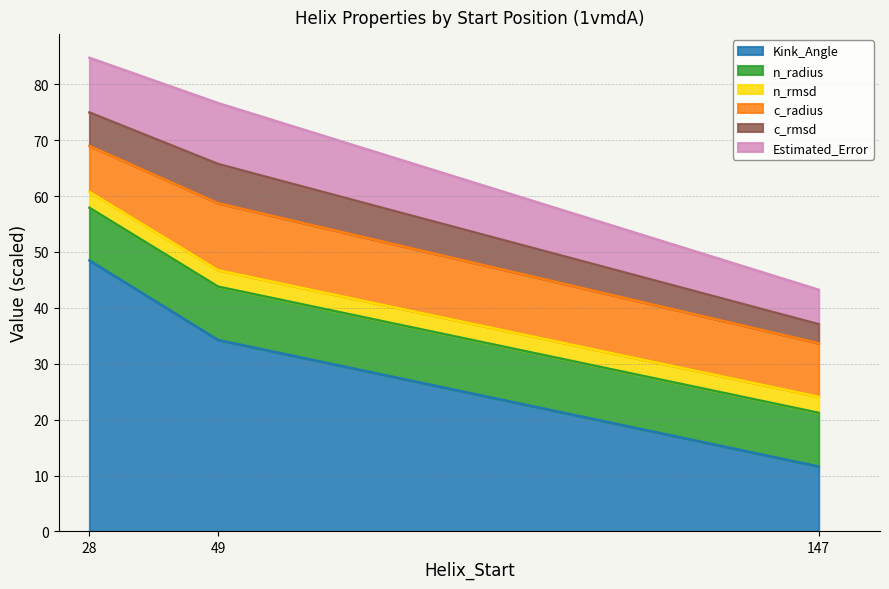

Which category has the highest value in the Kink_Angle series?

28